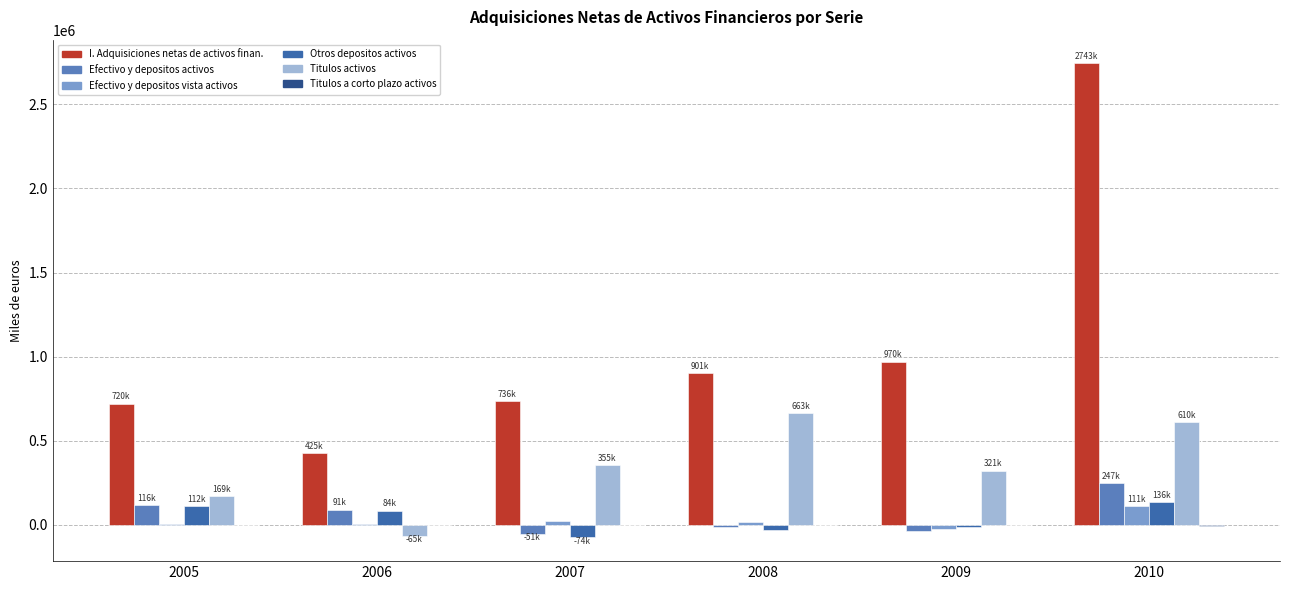

How many data points does each series have?

6